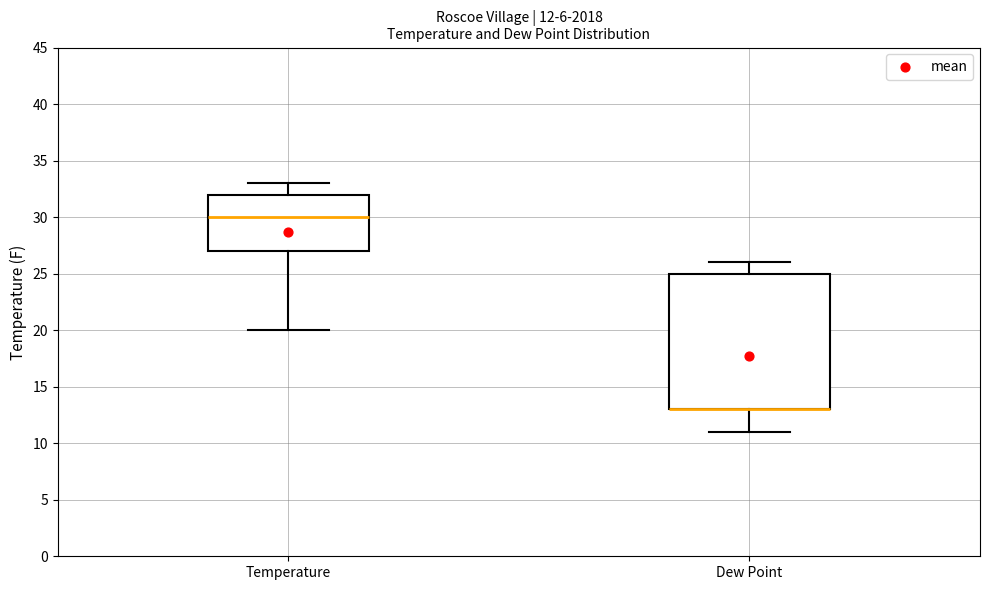

Which box is the tallest, from its lower edge to its upper edge?

Dew Point